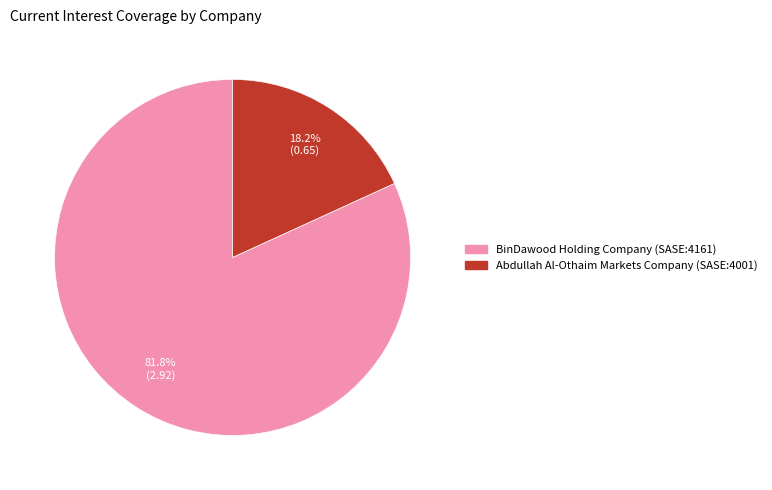

Combined, do Abdullah Al-Othaim Markets Company (SASE:4001) and BinDawood Holding Company (SASE:4161) account for over 50%?

Yes